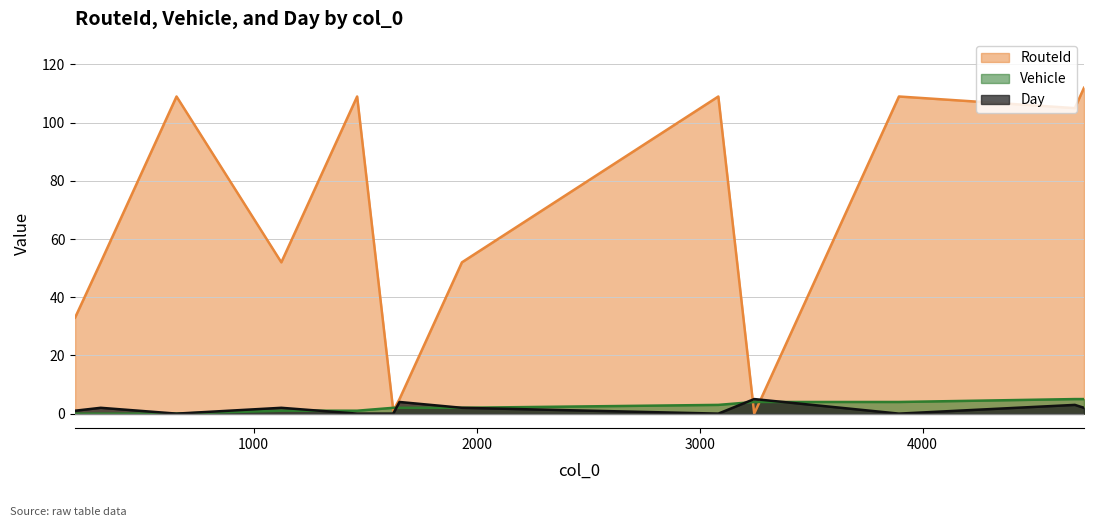

What is the greatest value displayed?

112